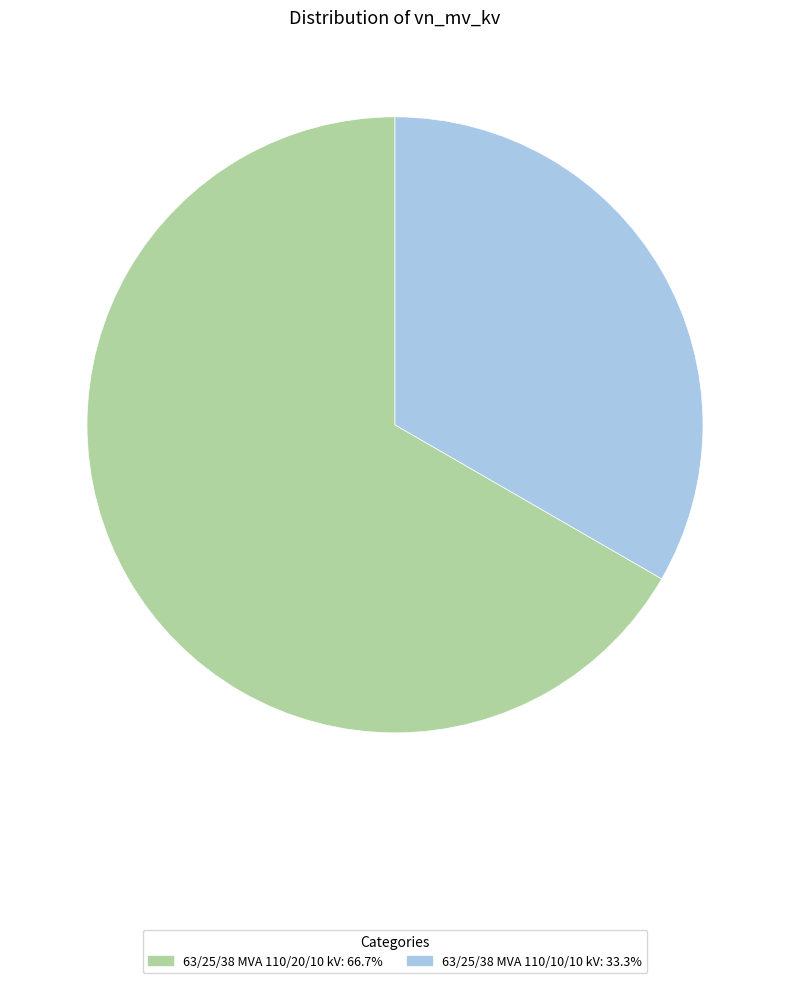

Rank the categories by value from lowest to highest.

63/25/38 MVA 110/10/10 kV, 63/25/38 MVA 110/20/10 kV